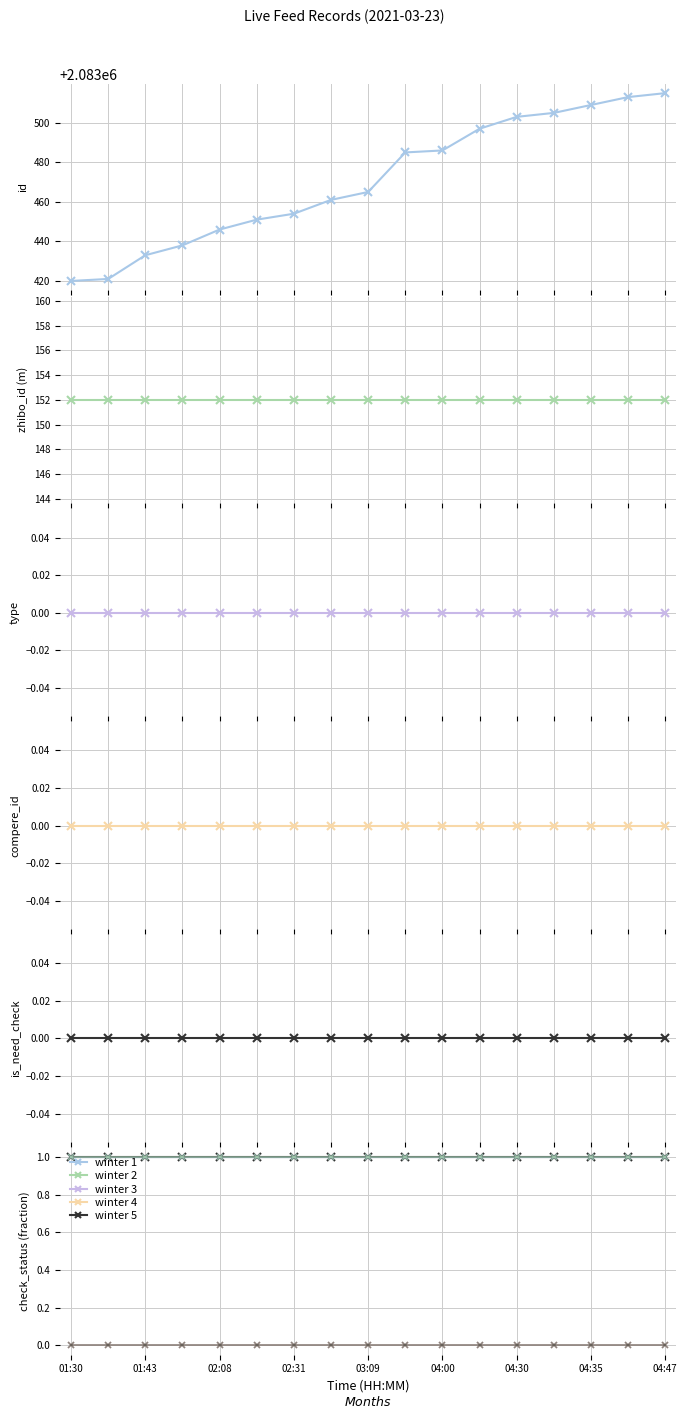

Where is id nearest to the value 2083467?

03:09